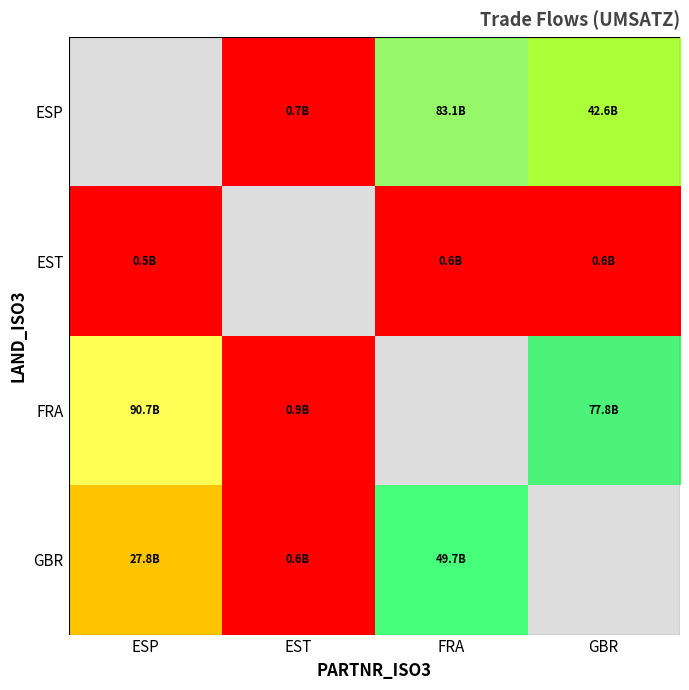

Rank the series at FRA from highest to lowest value.

ESP, GBR, EST, FRA